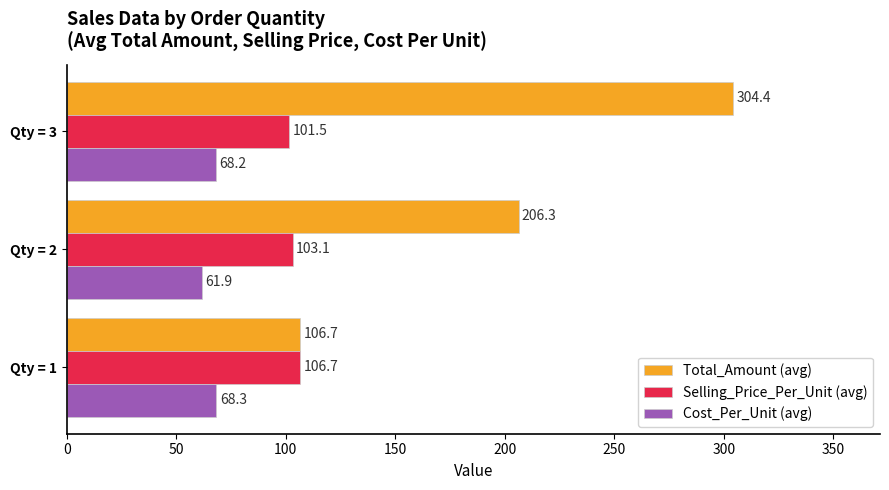

How many data points in Selling_Price_Per_Unit (avg) are above 103?

2